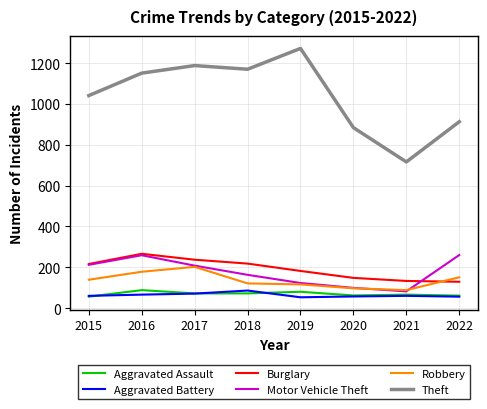

What is the sum of the Motor Vehicle Theft values at 2020 and 2017?

307